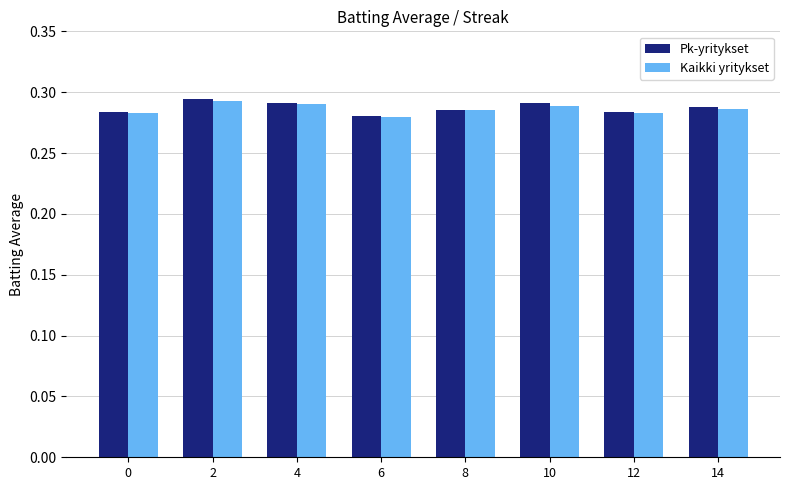

What is the total value across all series at 12?

0.6